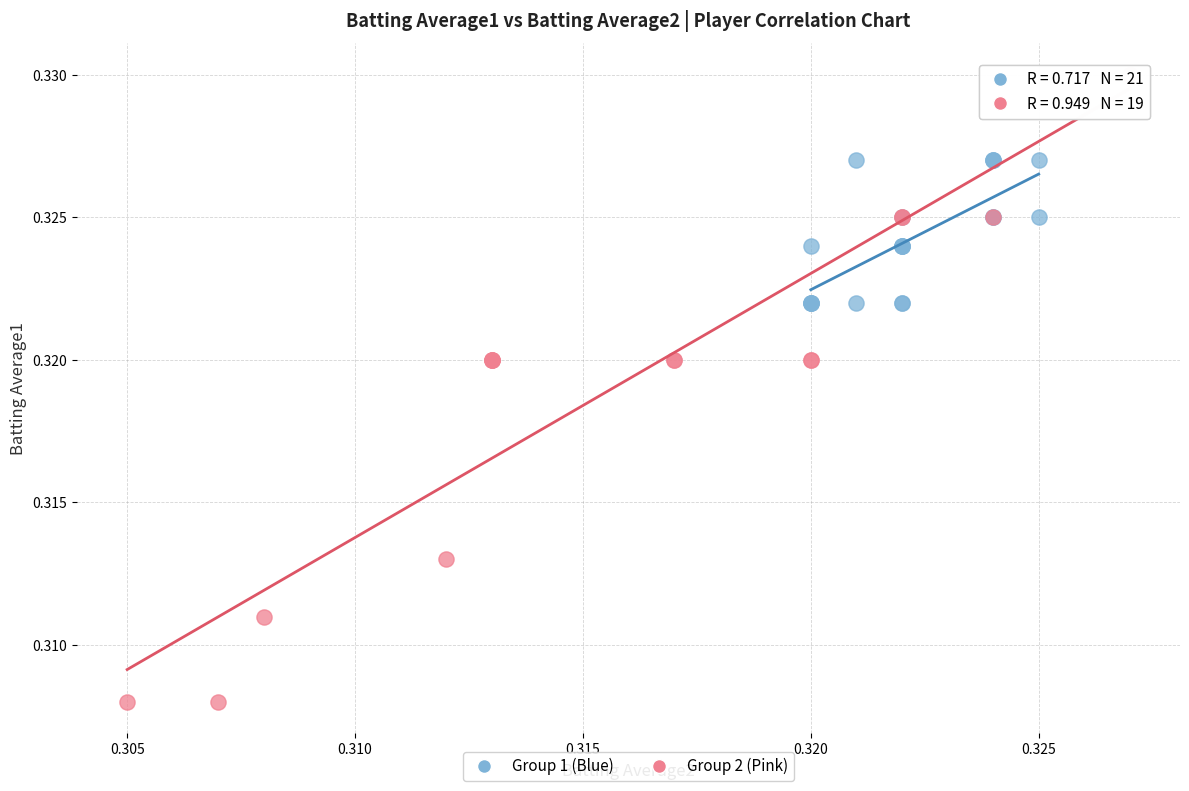

Which series has the largest Y range (max minus min)?

Group 2 (Pink)